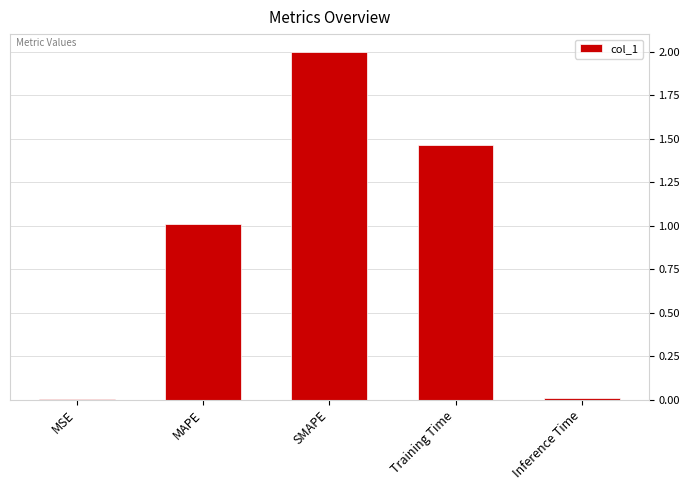

Which has a higher value, SMAPE or Inference Time?

SMAPE